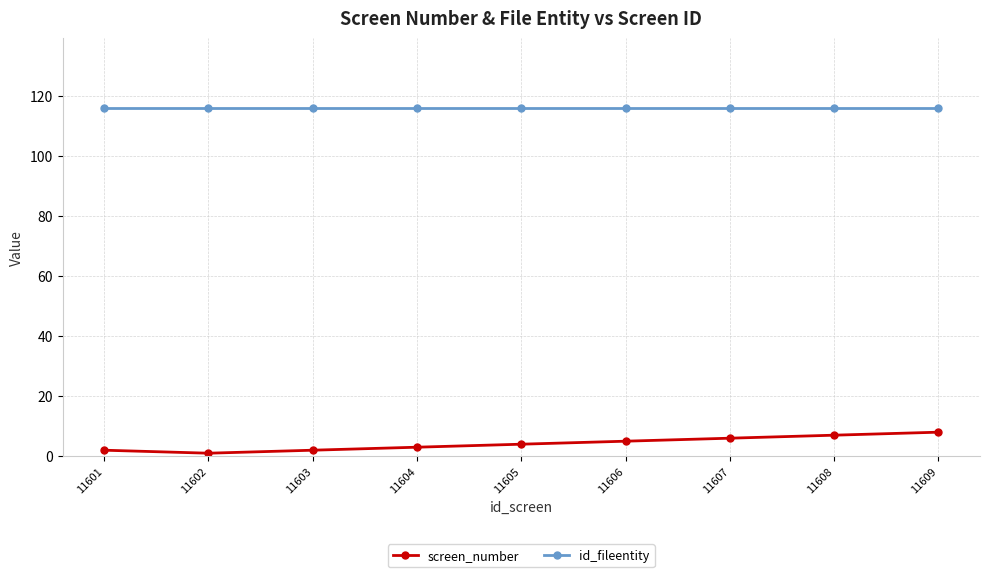

Which series has the largest total across all categories?

id_fileentity